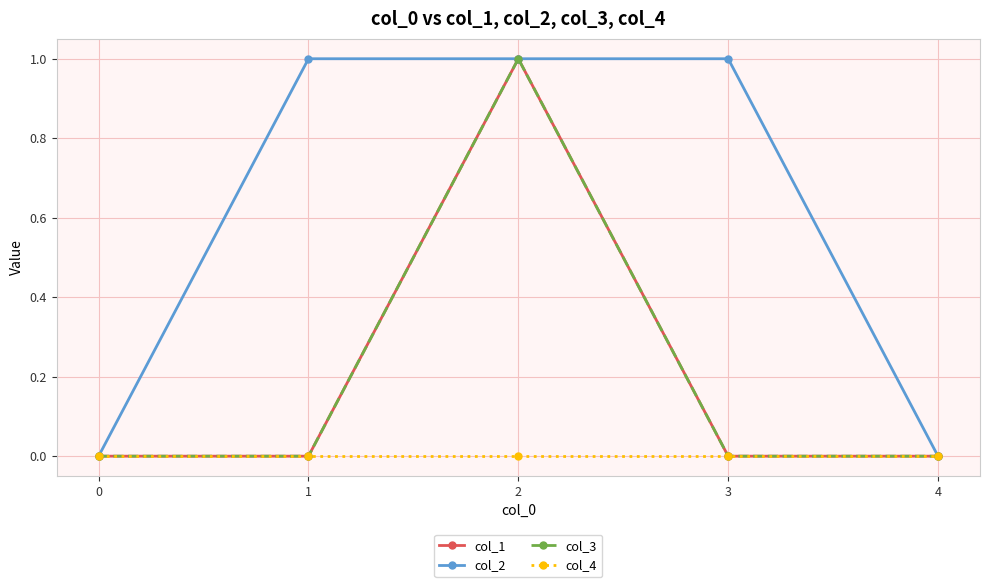

True or false: col_3 and col_1 intersect in this chart.

False